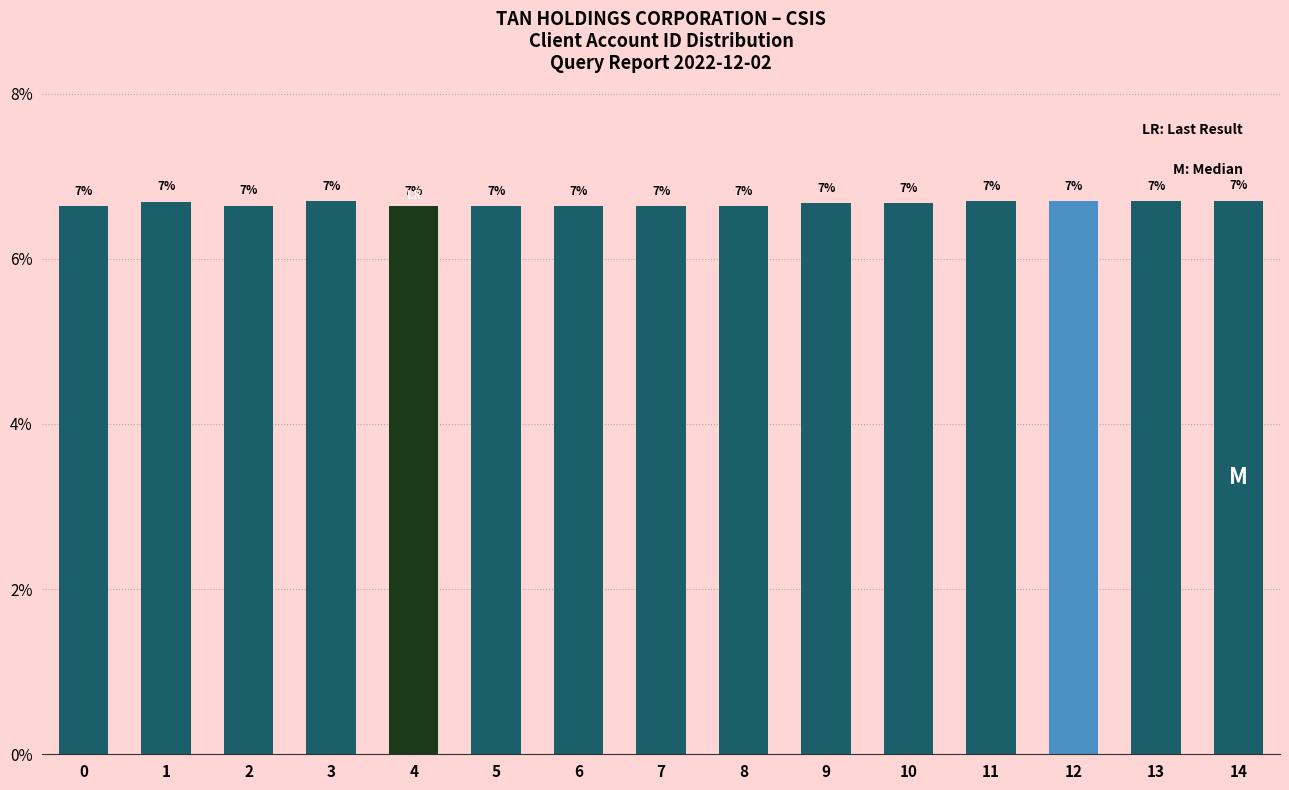

At which category does the chart reach its minimum across all series?

4